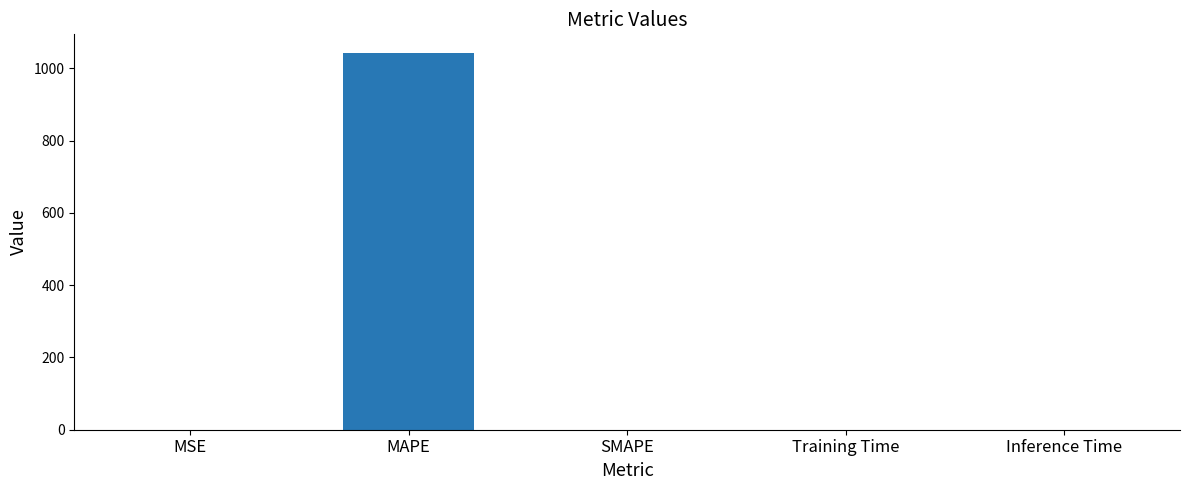

What is the change in value from MSE to MAPE?

+1042.1